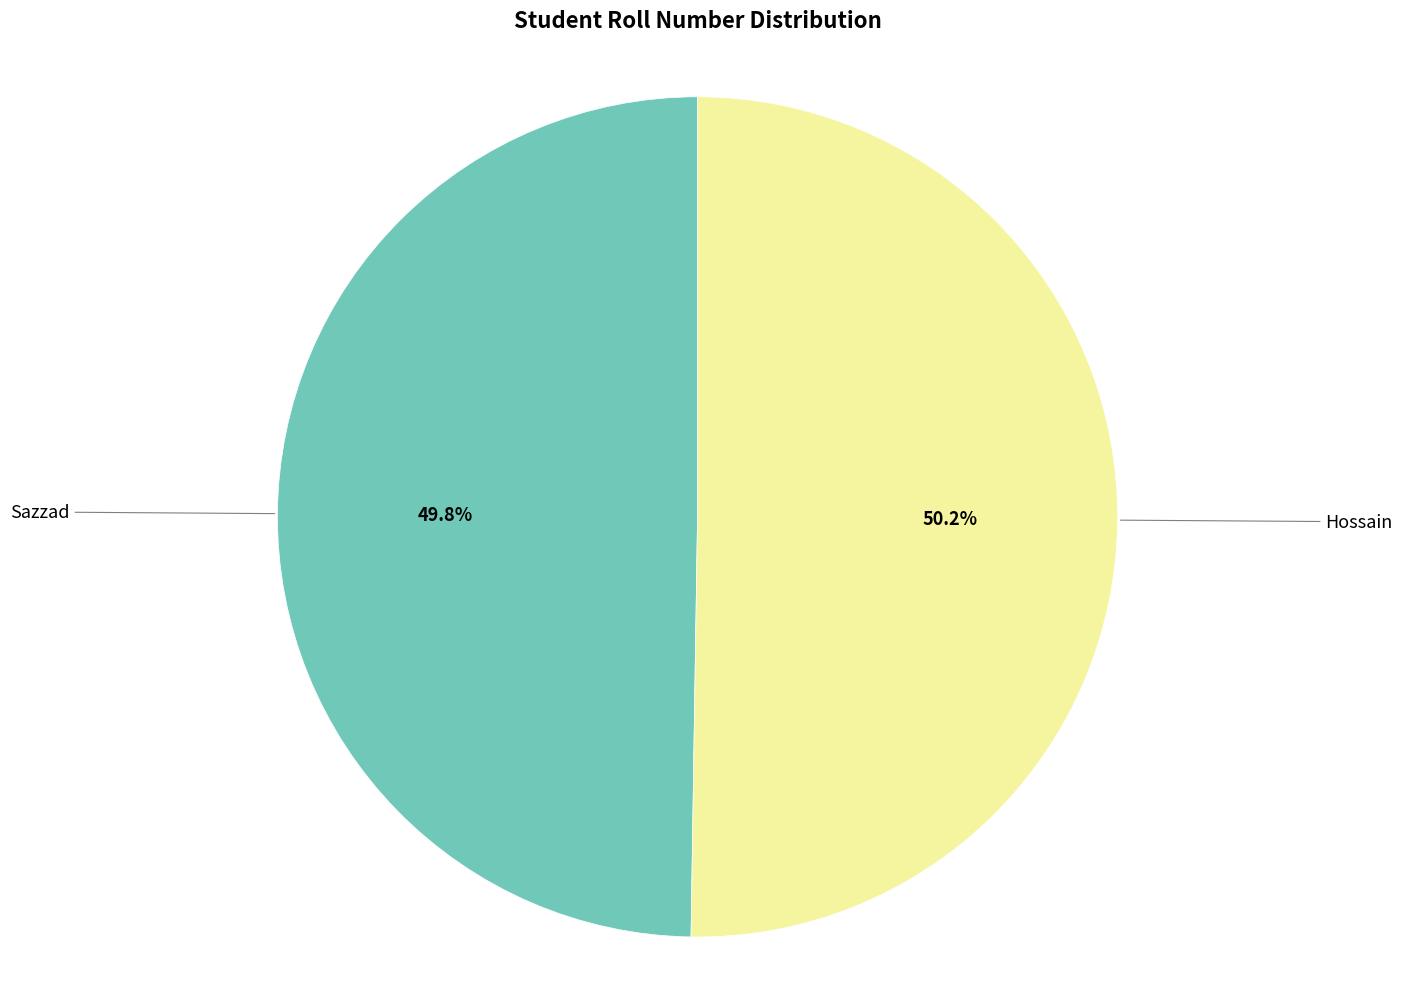

Is there any slice that represents more than half of the pie?

Yes